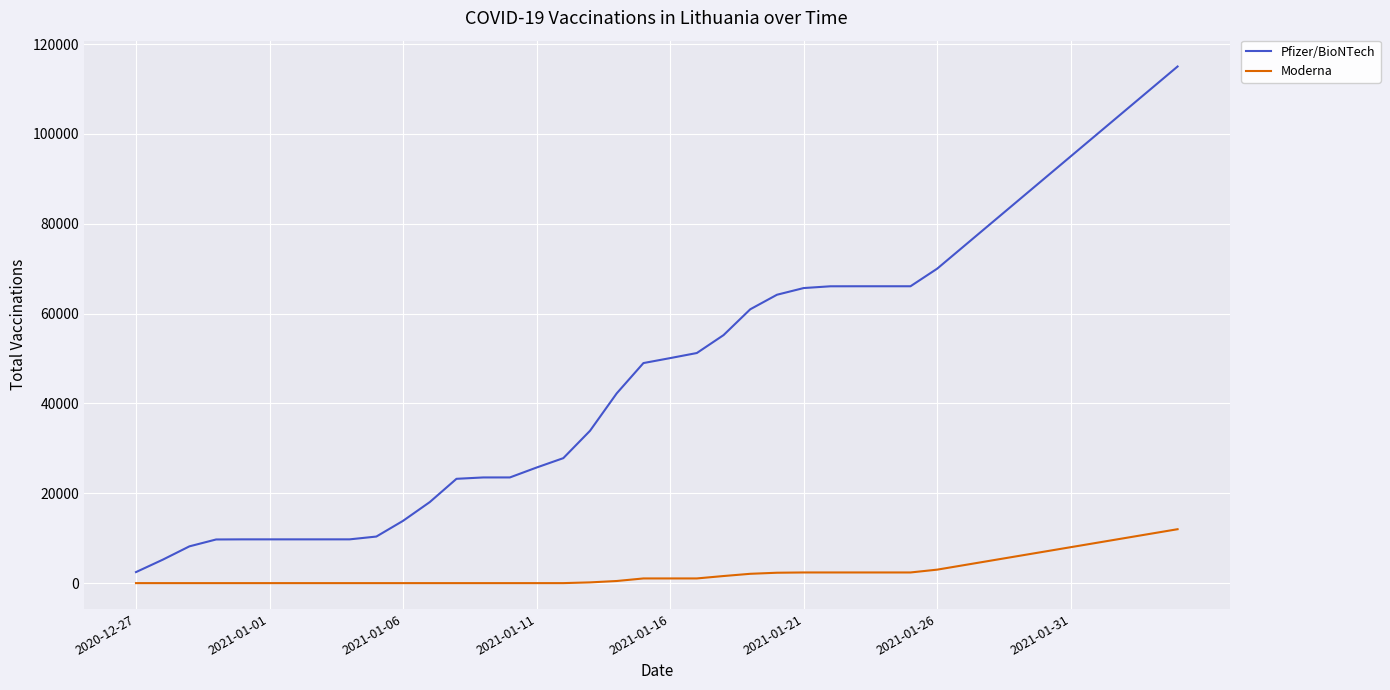

What is the average value of the Pfizer/BioNTech series?

47554